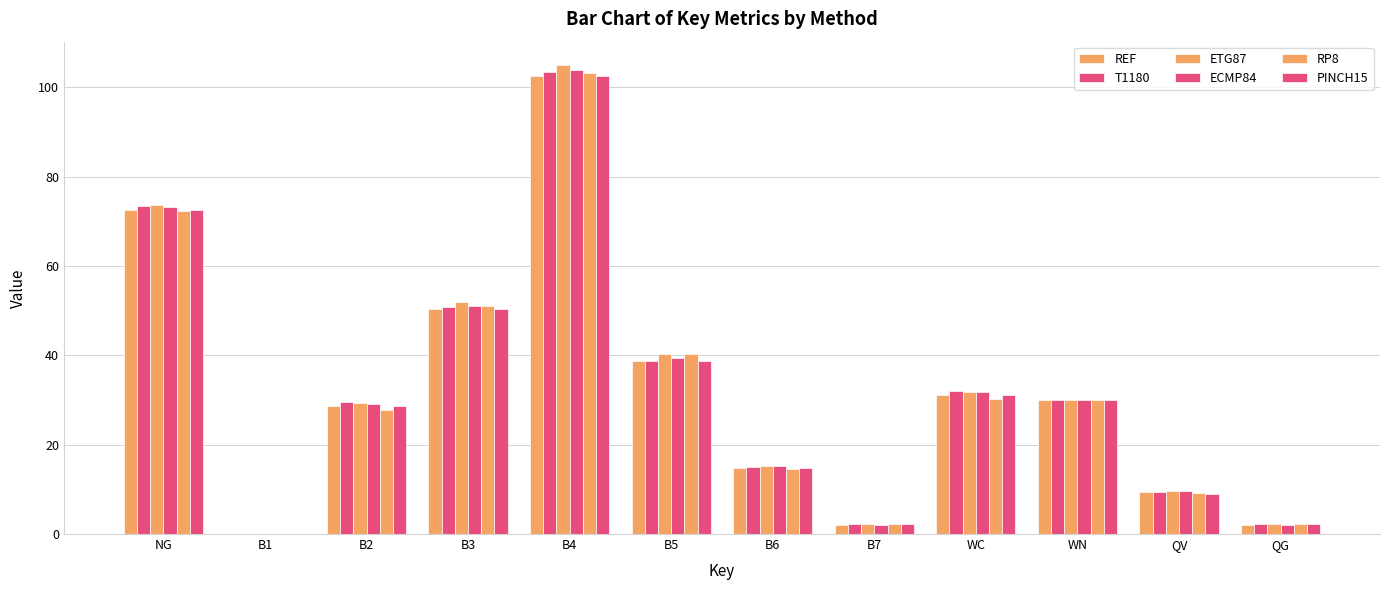

How many groups of bars are there?

12